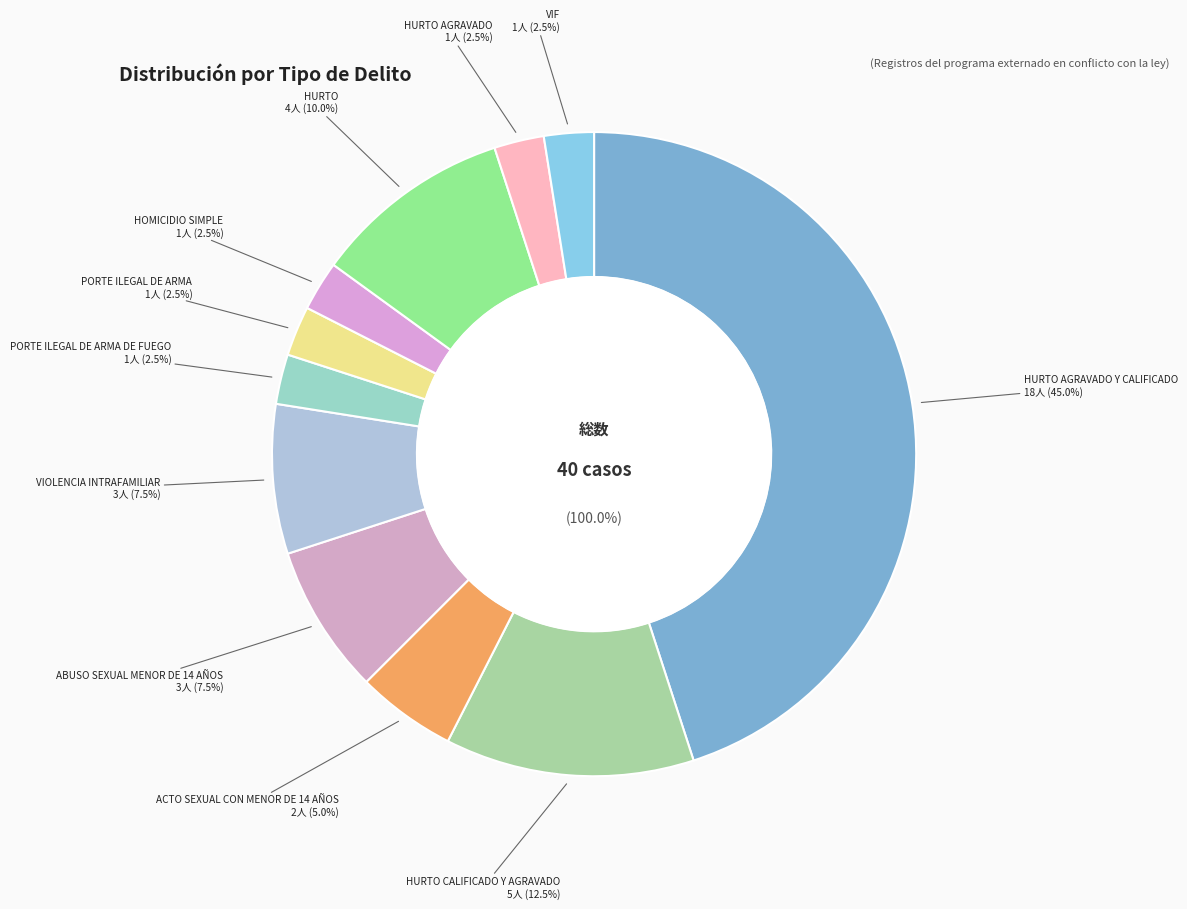

To the nearest percent, what is the combined percentage of PORTE ILEGAL DE ARMA and HURTO AGRAVADO Y CALIFICADO?

48%